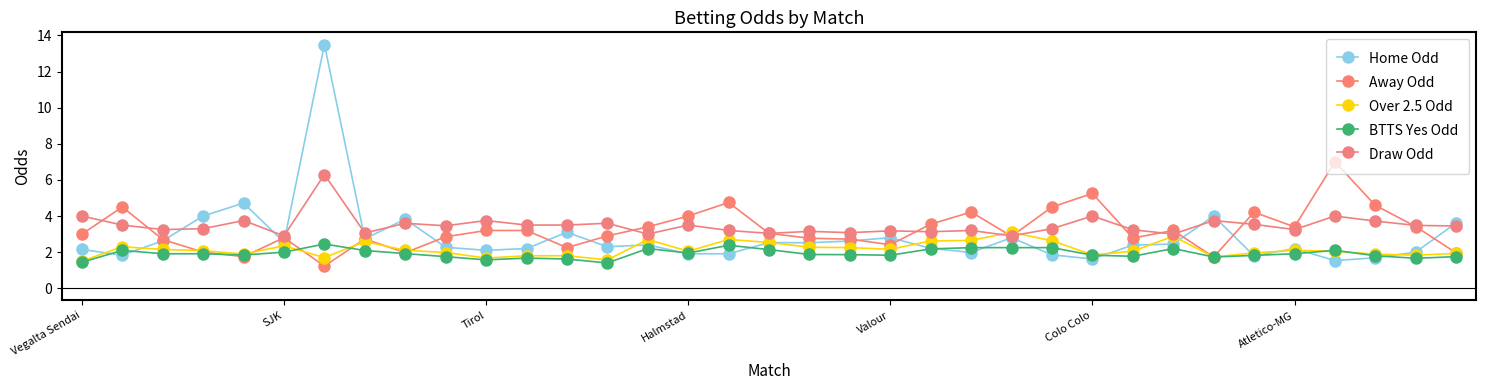

Which series has the widest spread of values?

Home Odd